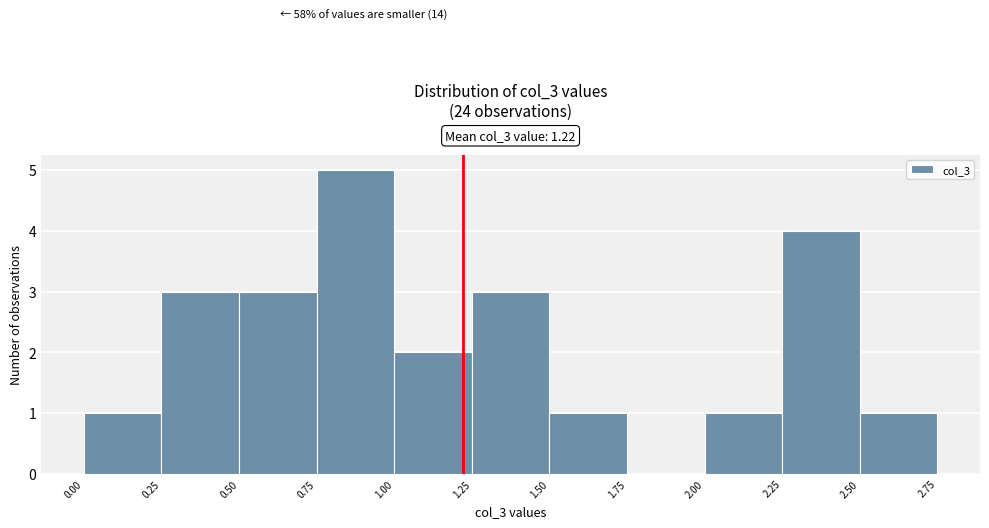

Over which range of the x-axis is the bar tallest?

0.75 to 1.00